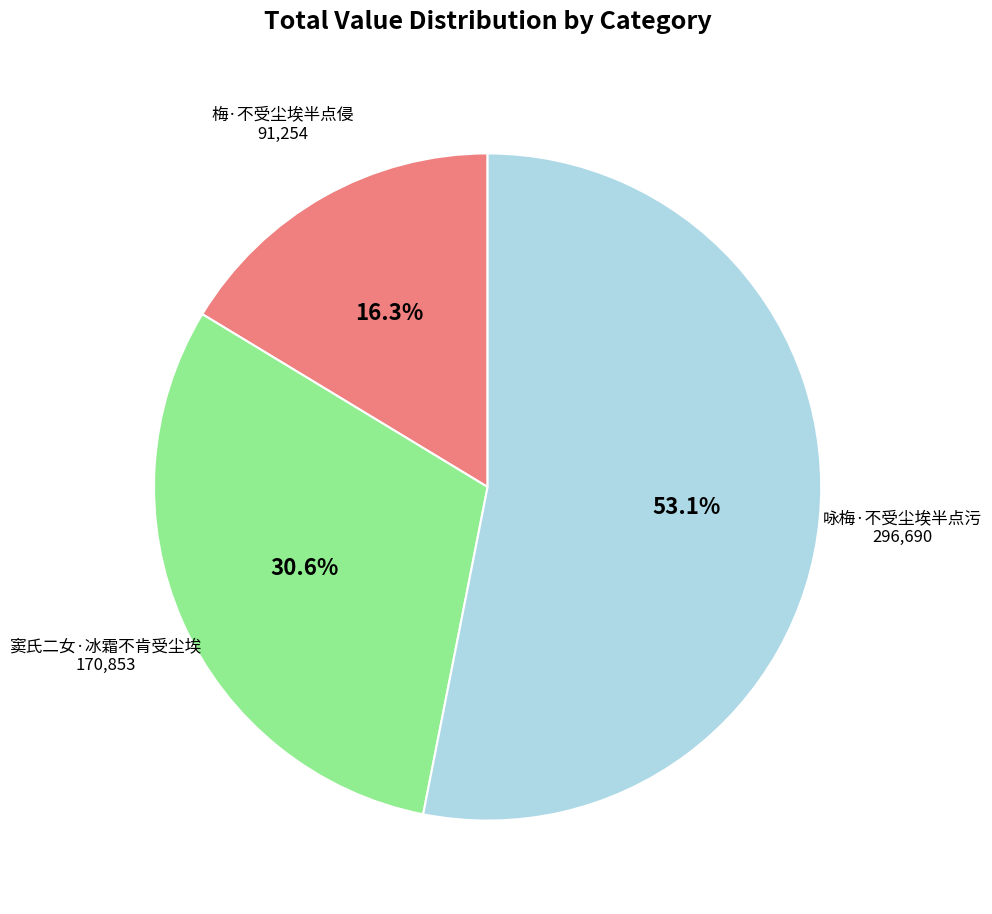

Is there a majority slice in this chart?

Yes